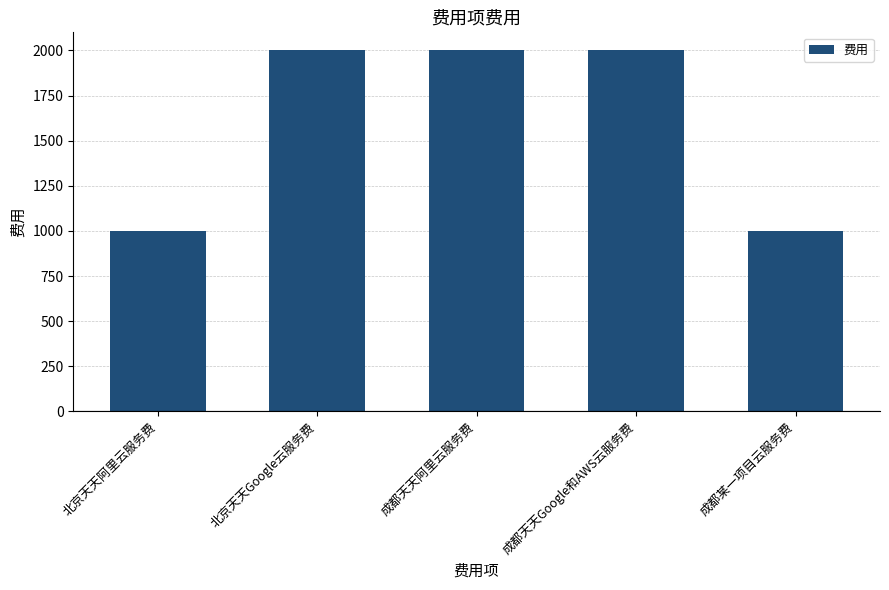

What is the minimum value shown in the chart?

1000